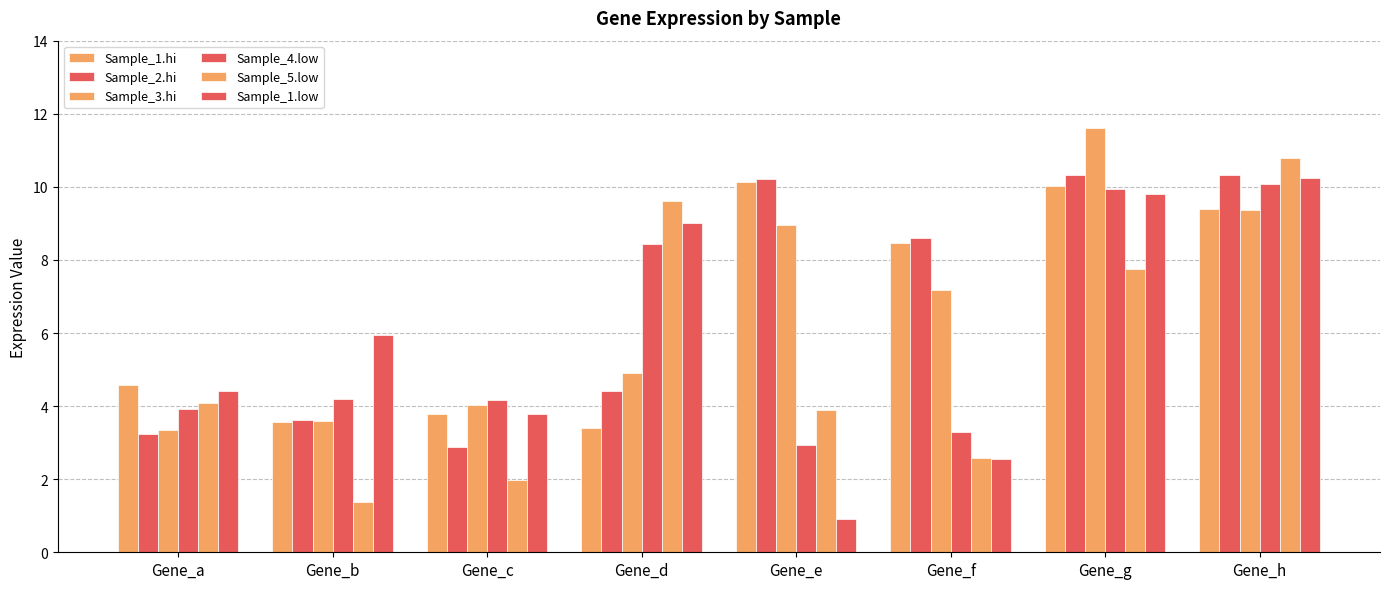

Does the chart contain any negative values?

No